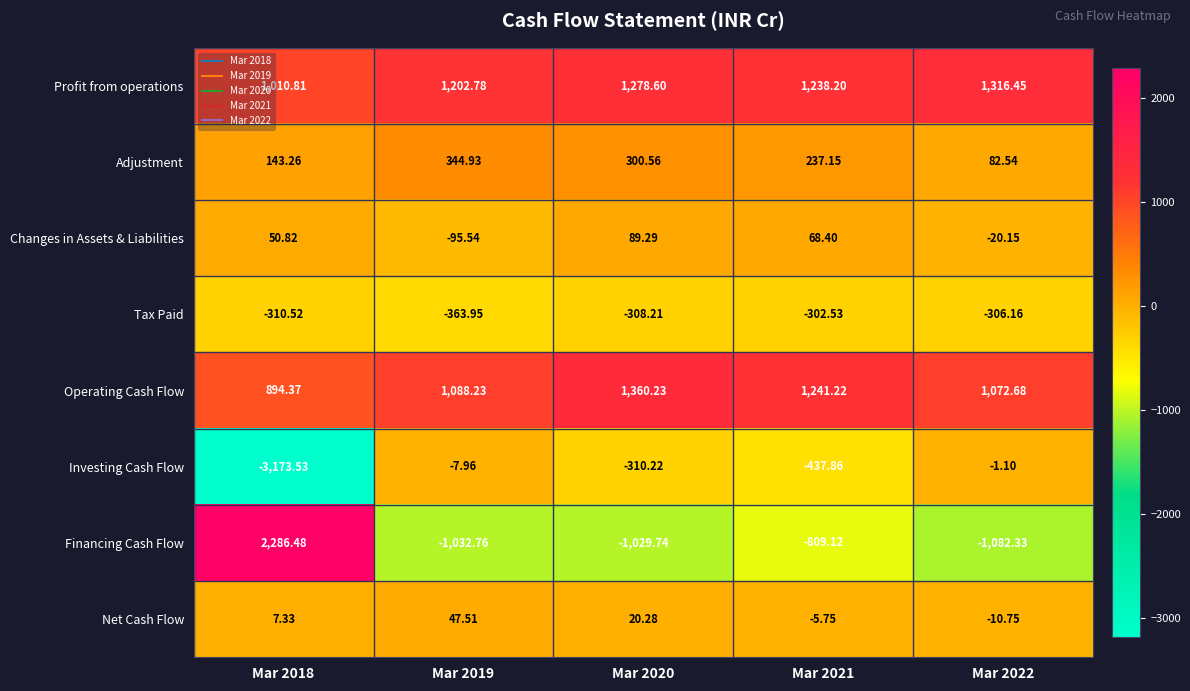

Which series has the widest spread of values?

Financing Cash Flow